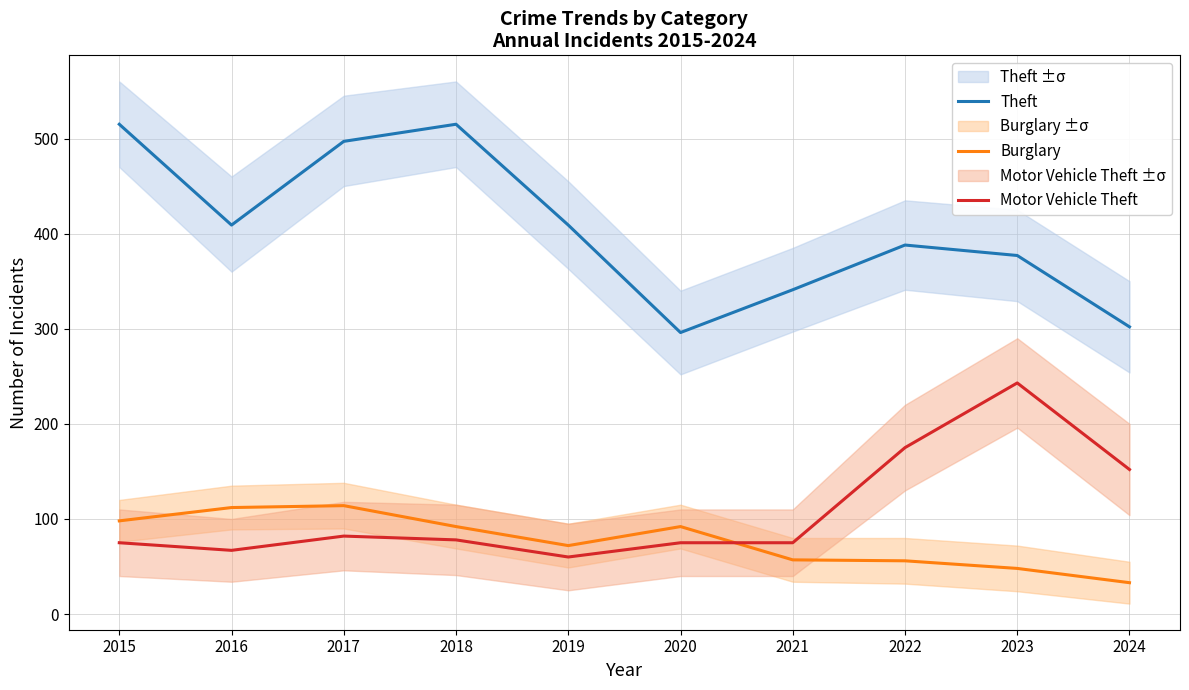

At how many categories does at least one series exceed 356?

7